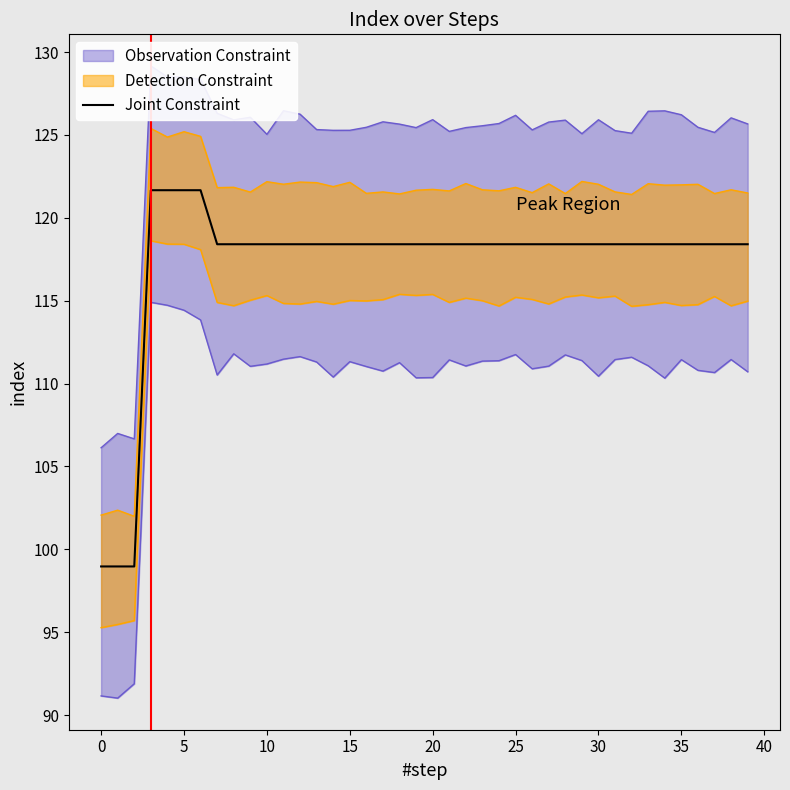

What is the minimum value for Joint Constraint?

99.0